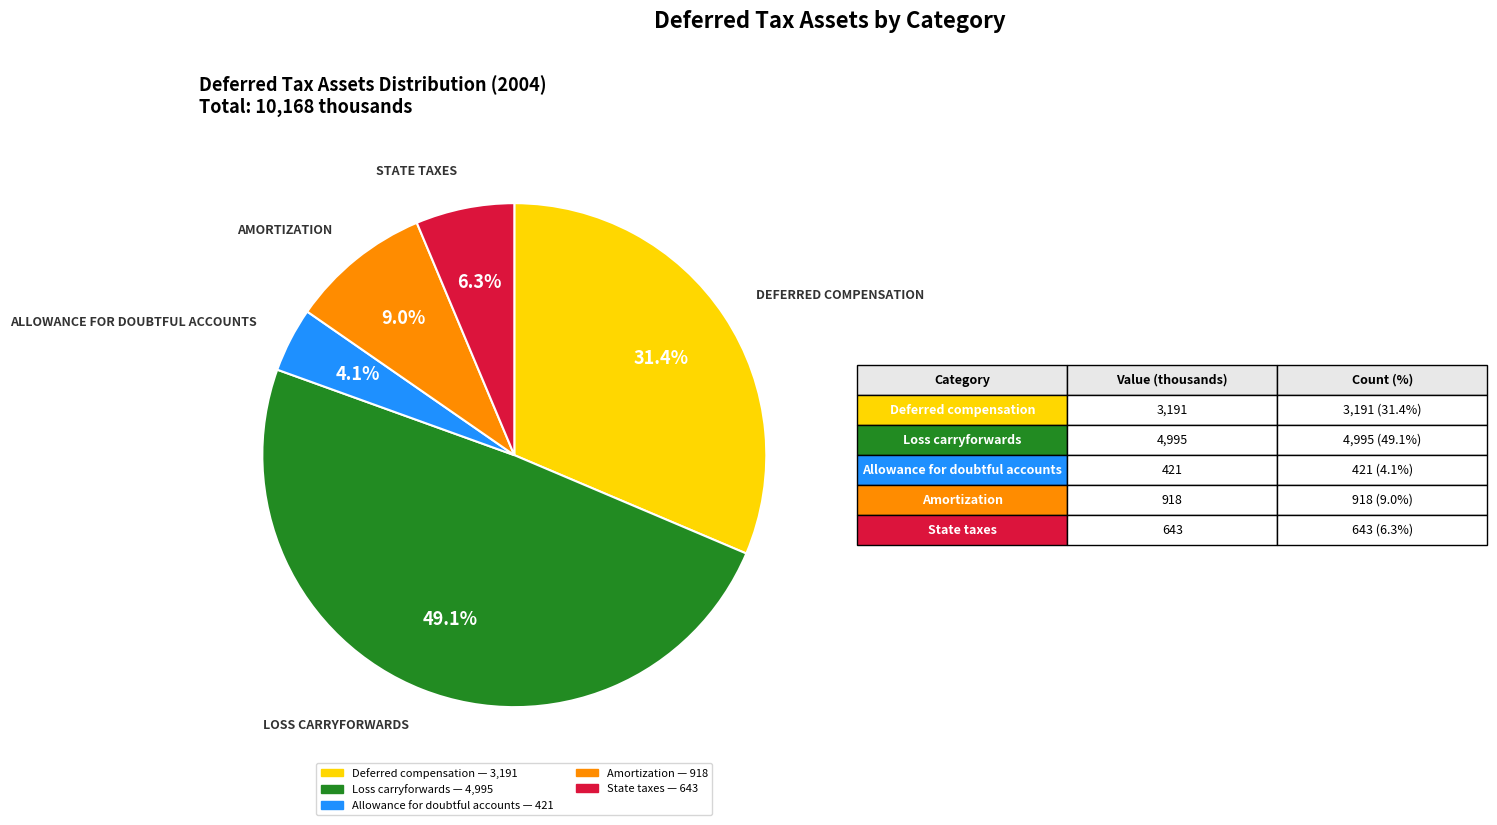

To the nearest percent, what is the difference between the largest and smallest slice percentages?

45%